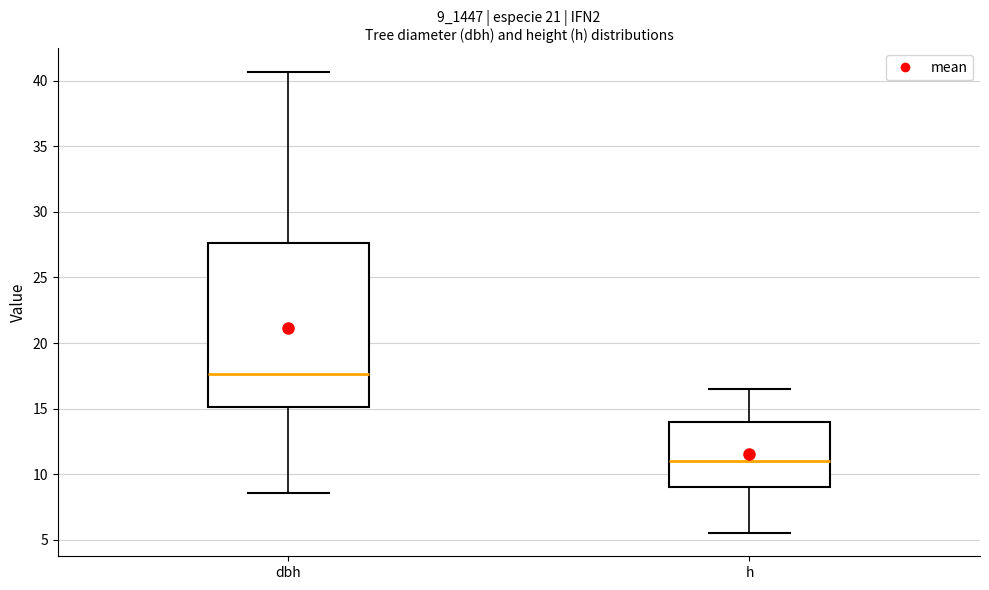

Reading left to right, transcribe this box plot: for each box, give where its median line is, the range the box spans, and where its two whiskers end, as read against the y-axis. The values are not printed on the chart, so give them approximately, as read against the axis.

dbh: median 17.5, box 15.0 to 27.5, whiskers 8.5 to 40.5
h: median 11.0, box 9.0 to 14.0, whiskers 5.5 to 16.5